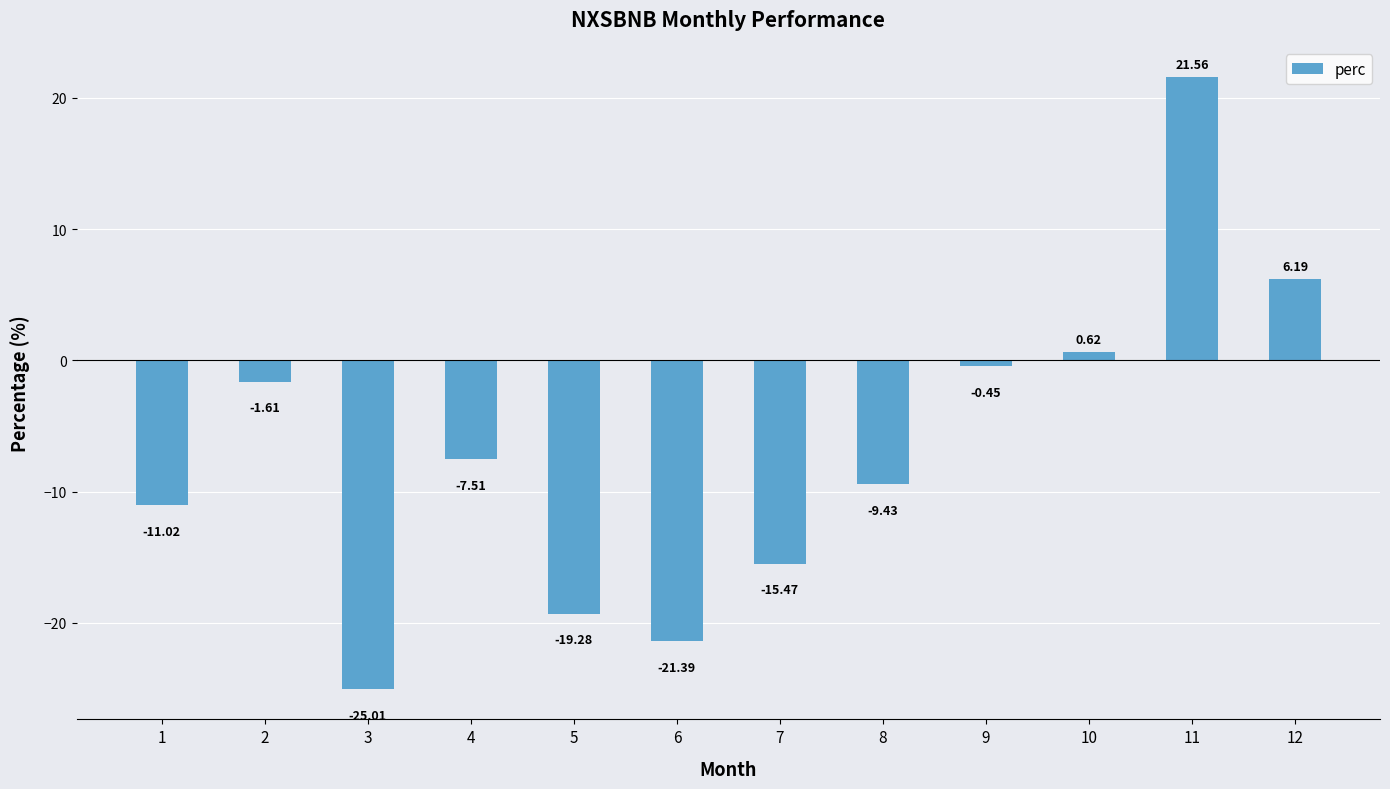

Rank the categories by value from highest to lowest.

11, 12, 10, 9, 2, 4, 8, 1, 7, 5, 6, 3